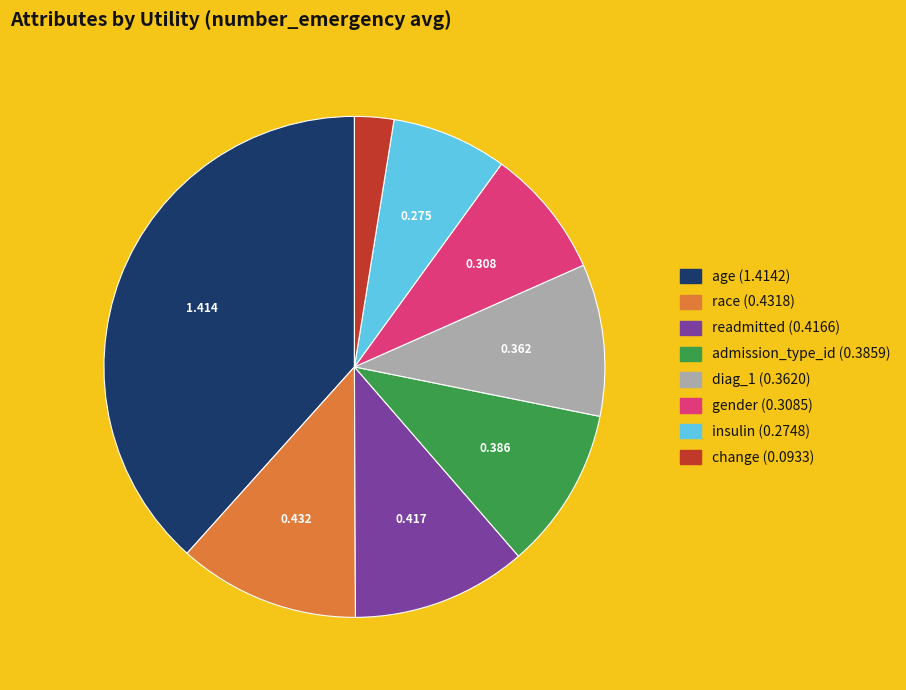

Does admission_type_id account for over 50% of the chart?

No